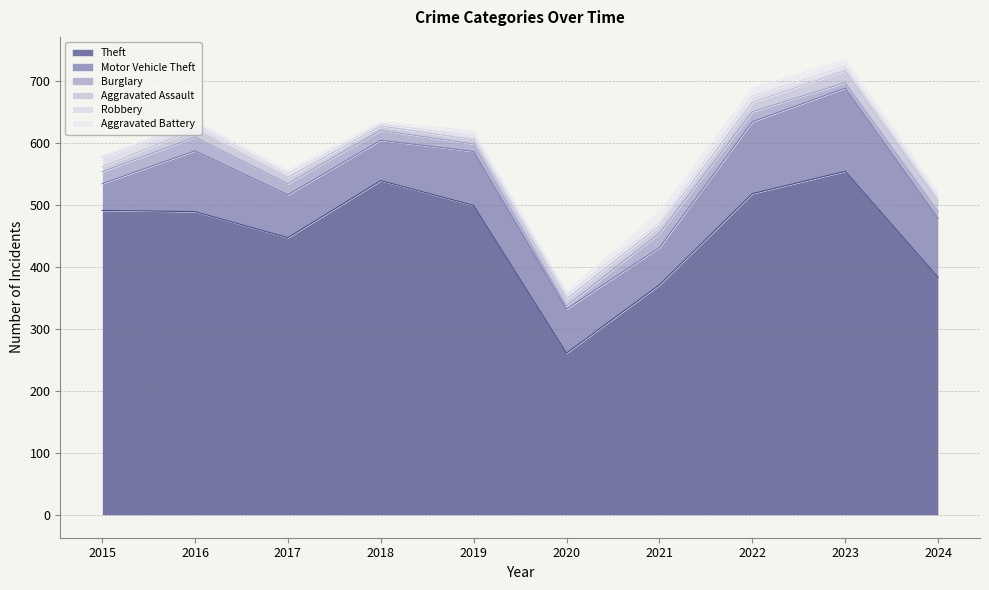

What is the difference between the maximum and second lowest values in the Theft series?

183